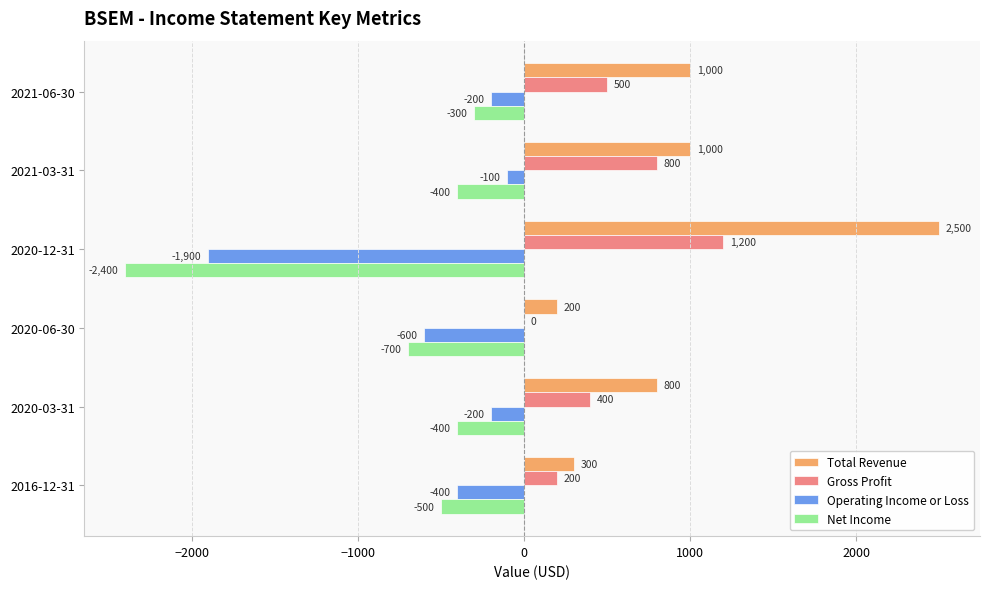

Where is Gross Profit nearest to the value 600?

2021-06-30